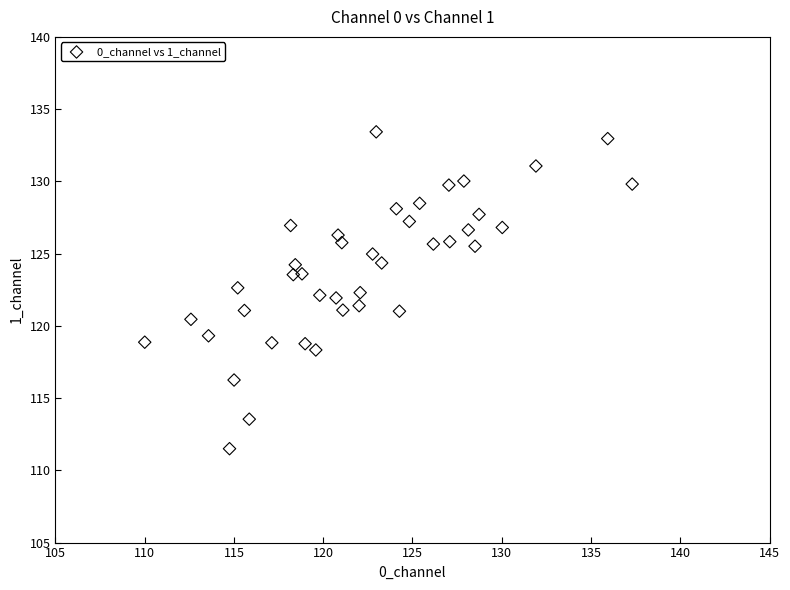

What is the range of X values (max minus min)?

27.3